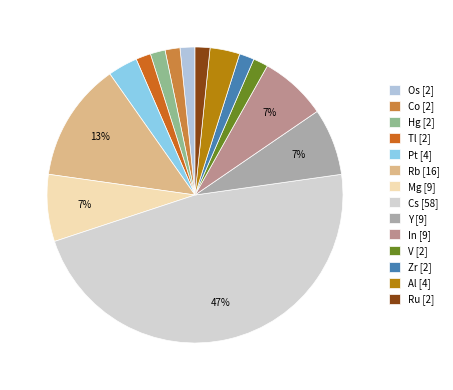

What percentage is the Al slice, to the nearest percent?

3%